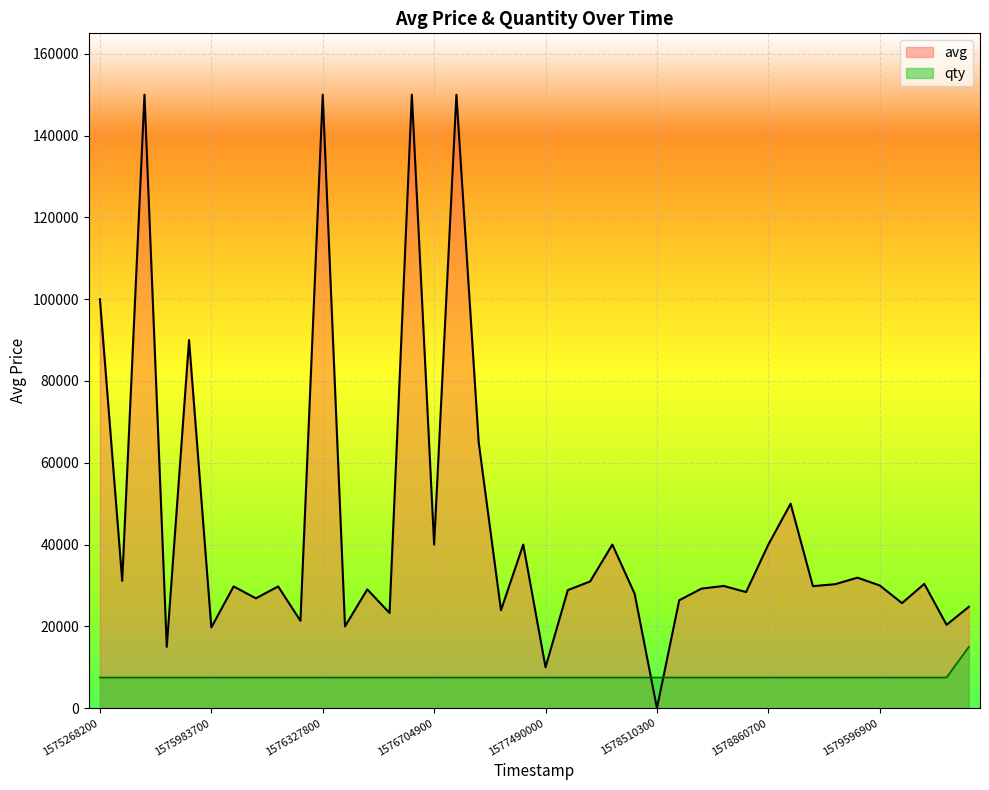

Is it true that qty equals 13470 at 11?

False